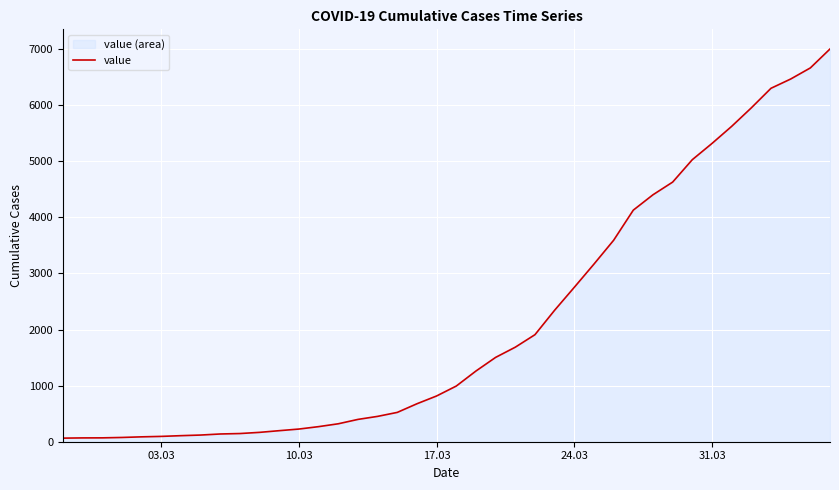

What is the difference between the maximum and minimum values?

6940